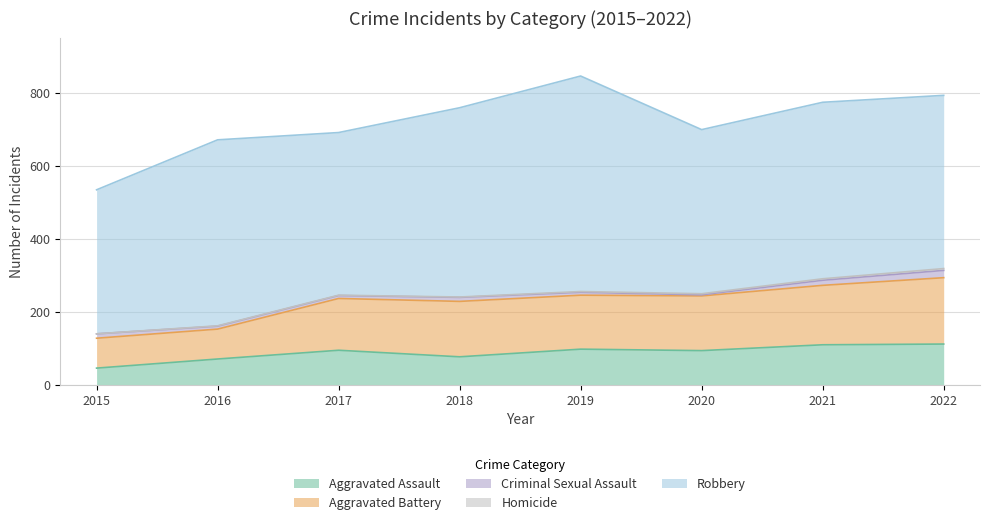

Where is the first local maximum for Criminal Sexual Assault?

2018